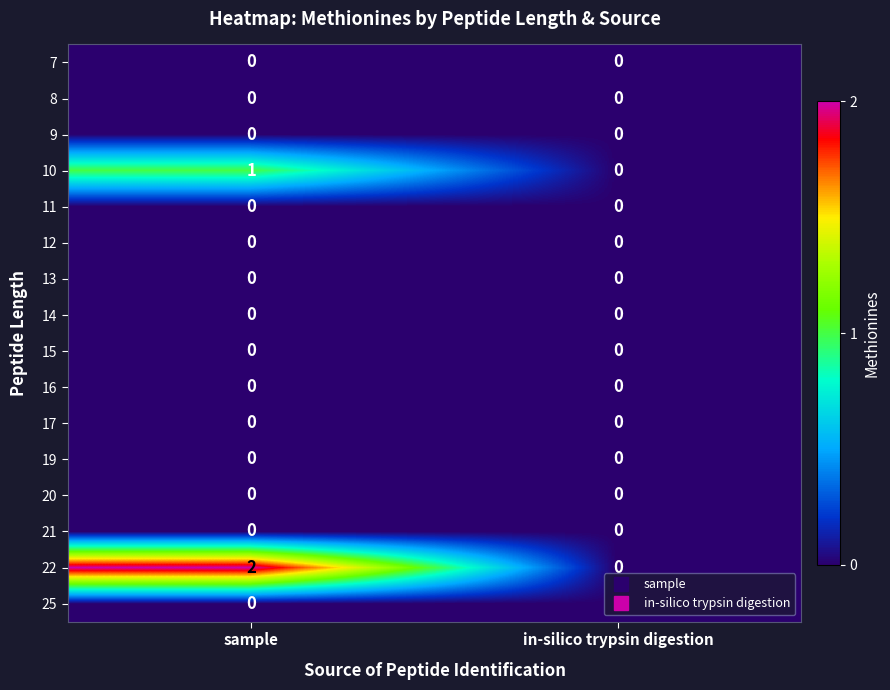

Rank the categories by 22 value from lowest to highest.

in-silico trypsin digestion, sample